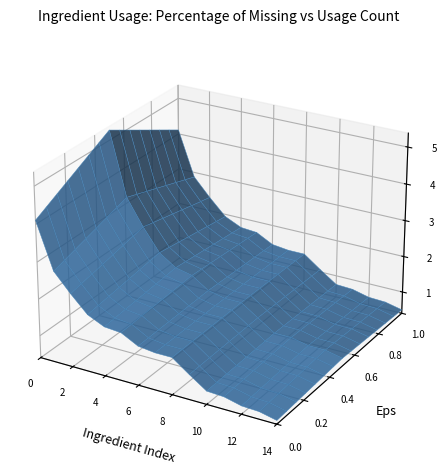

Reading right to left, list all the values displayed in this chart.

0.6	0.7	0.7	0.8	0.8	1.1	1.4	1.4	1.5	1.8	1.9	2.2	2.8	3.5	5.3